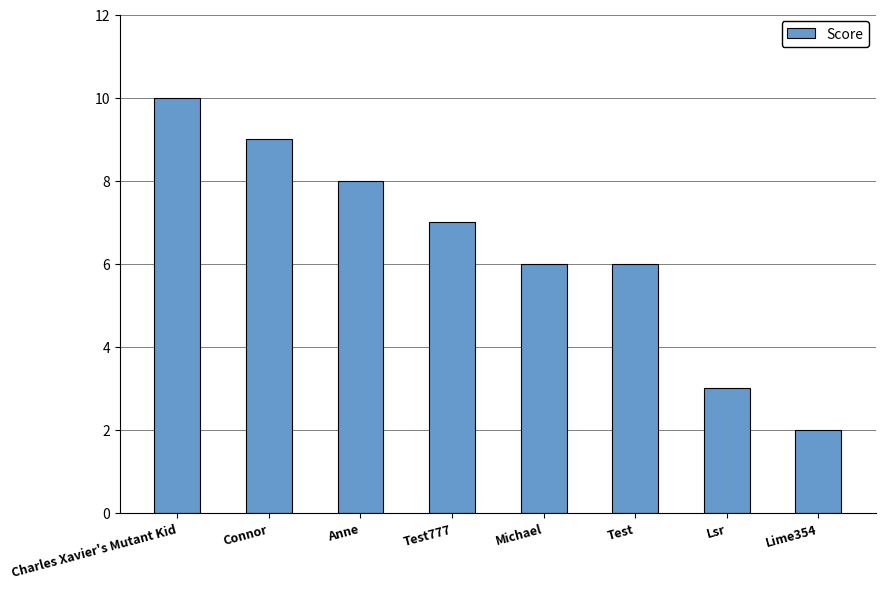

What is the label of the 2nd bar from the right?

Lsr